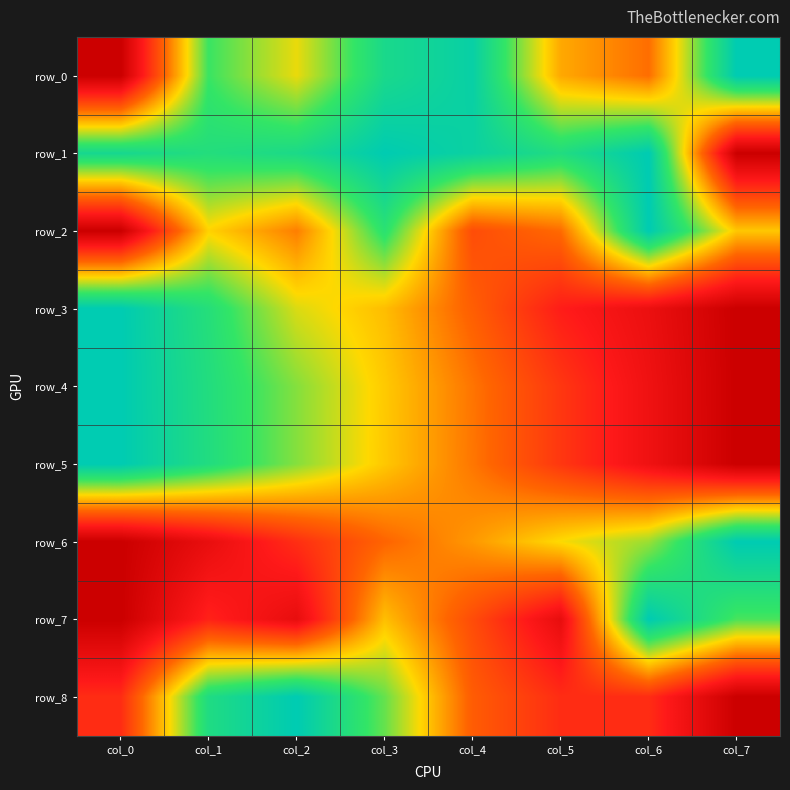

At which category is the sum across all series the highest?

col_3